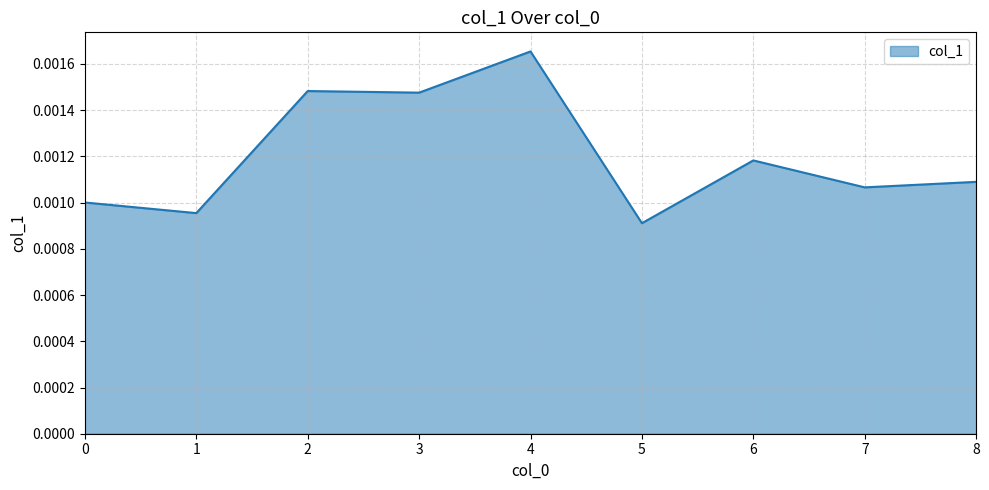

Where is the data nearest to the value 0?

5